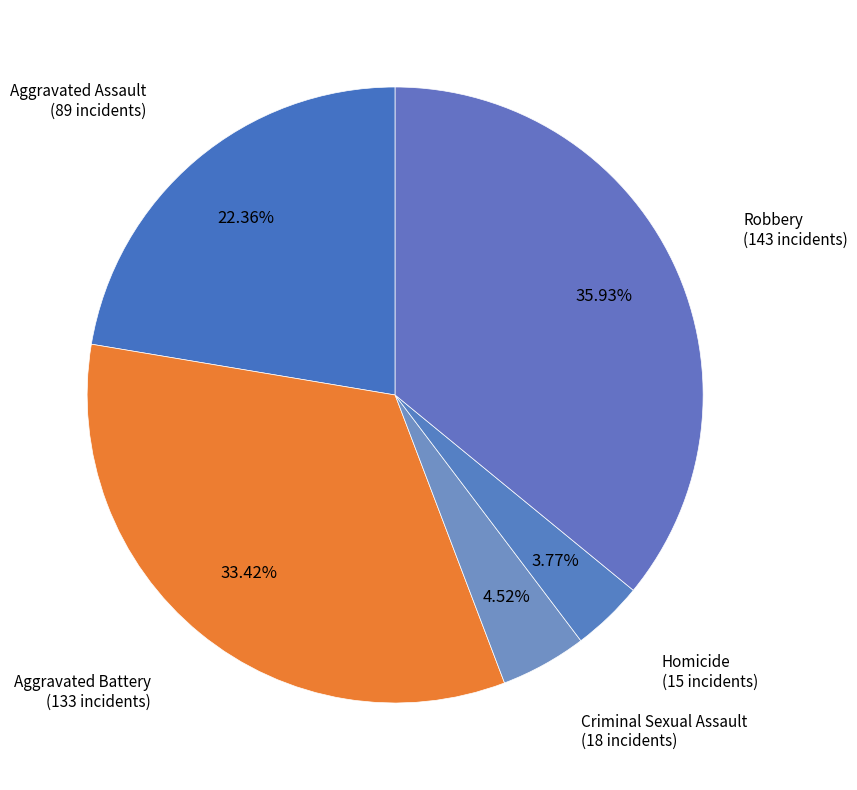

What is the ratio of the value at Homicide to the value at Criminal Sexual Assault?

0.8